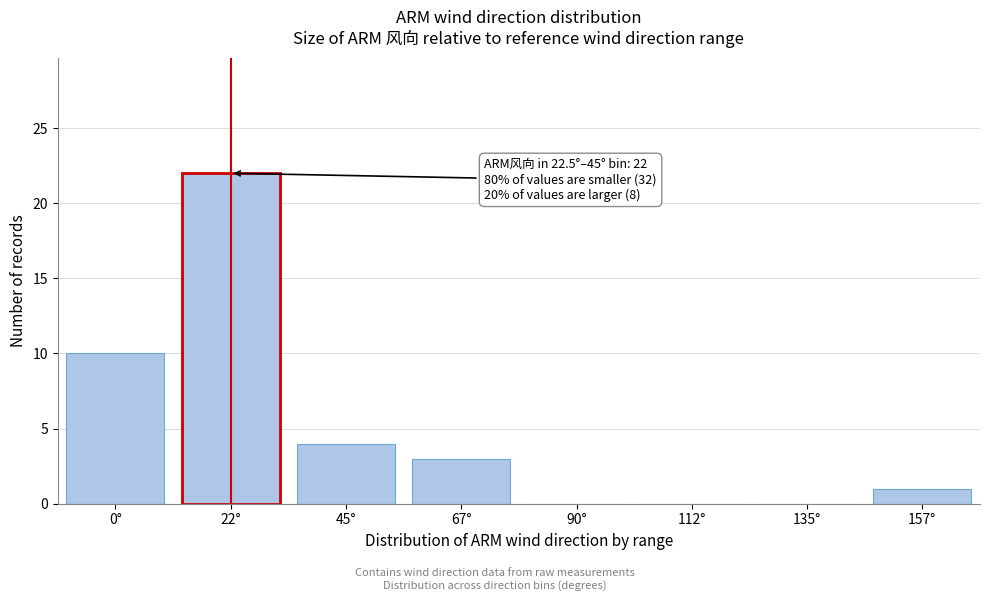

Reading right to left, what are all the values shown in this chart?

157°=1	135°=0	112°=0	90°=0	67°=3	45°=4	22°=22	0°=10